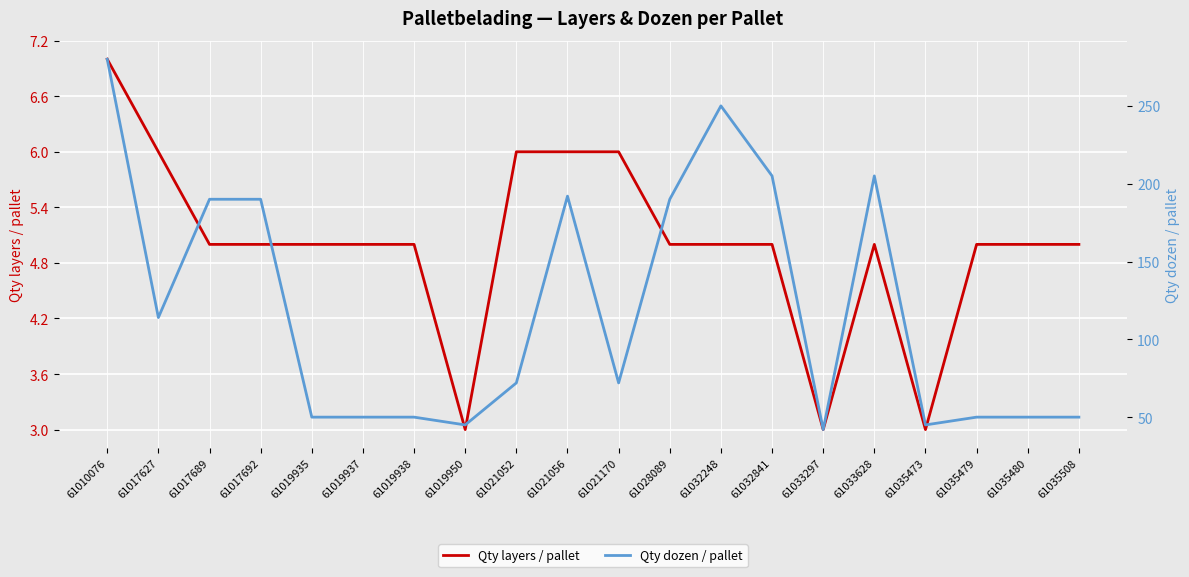

Which category has the highest value across all series?

61010076